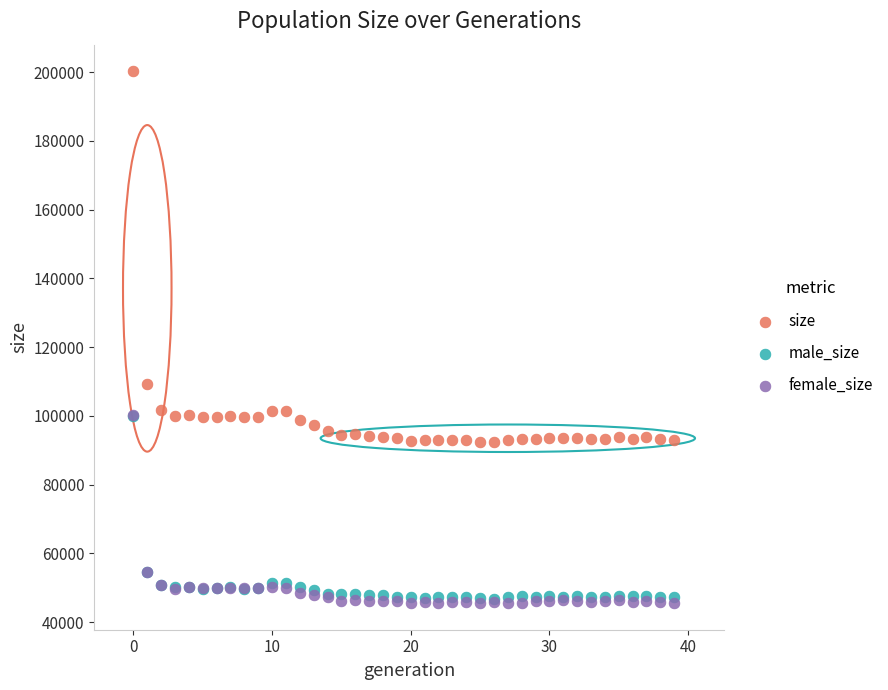

In the size series, what Y value is closest to 146343?

109339